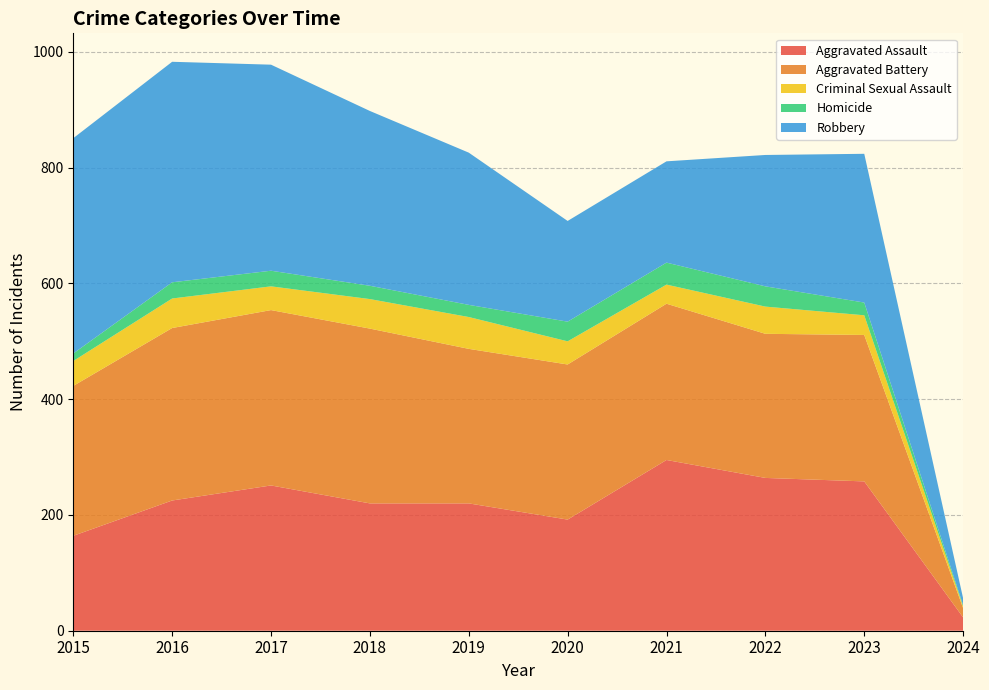

Reading left to right, what are all the values shown in this chart?

Aggravated Assault: 164	225	251	220	220	192	295	264	258	23
Aggravated Battery: 259	298	303	302	267	268	270	249	253	16
Criminal Sexual Assault: 43	51	41	51	55	40	33	47	34	3
Homicide: 13	28	27	23	21	34	38	35	22	2
Robbery: 372	381	356	302	263	174	175	227	257	12